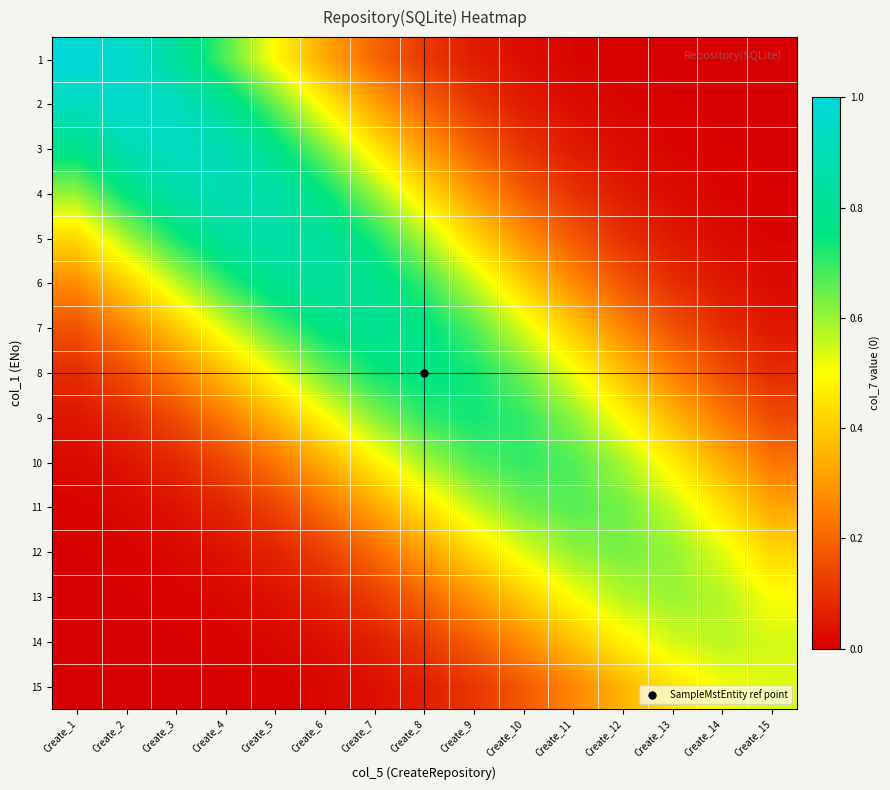

Reading left to right, extract all data points from this chart.

1: Create_1=1.0	Create_2=1.0	Create_3=0.8	Create_4=0.7	Create_5=0.5	Create_6=0.3	Create_7=0.2	Create_8=0.1	Create_9=0.1	Create_10=0.0	Create_11=0.0	Create_12=0.0	Create_13=0.0	Create_14=0.0	Create_15=0.0
2: Create_1=0.9	Create_2=1.0	Create_3=0.9	Create_4=0.8	Create_5=0.6	Create_6=0.5	Create_7=0.3	Create_8=0.2	Create_9=0.1	Create_10=0.1	Create_11=0.0	Create_12=0.0	Create_13=0.0	Create_14=0.0	Create_15=0.0
3: Create_1=0.8	Create_2=0.9	Create_3=0.9	Create_4=0.9	Create_5=0.8	Create_6=0.6	Create_7=0.5	Create_8=0.3	Create_9=0.2	Create_10=0.1	Create_11=0.1	Create_12=0.0	Create_13=0.0	Create_14=0.0	Create_15=0.0
4: Create_1=0.6	Create_2=0.8	Create_3=0.9	Create_4=0.9	Create_5=0.9	Create_6=0.8	Create_7=0.6	Create_8=0.4	Create_9=0.3	Create_10=0.2	Create_11=0.1	Create_12=0.1	Create_13=0.0	Create_14=0.0	Create_15=0.0
5: Create_1=0.4	Create_2=0.6	Create_3=0.7	Create_4=0.8	Create_5=0.9	Create_6=0.8	Create_7=0.7	Create_8=0.6	Create_9=0.4	Create_10=0.3	Create_11=0.2	Create_12=0.1	Create_13=0.1	Create_14=0.0	Create_15=0.0
6: Create_1=0.3	Create_2=0.4	Create_3=0.6	Create_4=0.7	Create_5=0.8	Create_6=0.8	Create_7=0.8	Create_8=0.7	Create_9=0.6	Create_10=0.4	Create_11=0.3	Create_12=0.2	Create_13=0.1	Create_14=0.0	Create_15=0.0
7: Create_1=0.2	Create_2=0.3	Create_3=0.4	Create_4=0.5	Create_5=0.7	Create_6=0.8	Create_7=0.8	Create_8=0.8	Create_9=0.7	Create_10=0.5	Create_11=0.4	Create_12=0.3	Create_13=0.2	Create_14=0.1	Create_15=0.0
8: Create_1=0.1	Create_2=0.2	Create_3=0.3	Create_4=0.4	Create_5=0.5	Create_6=0.6	Create_7=0.7	Create_8=0.8	Create_9=0.7	Create_10=0.6	Create_11=0.5	Create_12=0.4	Create_13=0.3	Create_14=0.2	Create_15=0.1
9: Create_1=0.0	Create_2=0.1	Create_3=0.1	Create_4=0.2	Create_5=0.4	Create_6=0.5	Create_7=0.6	Create_8=0.7	Create_9=0.7	Create_10=0.7	Create_11=0.6	Create_12=0.5	Create_13=0.4	Create_14=0.2	Create_15=0.1
10: Create_1=0.0	Create_2=0.0	Create_3=0.1	Create_4=0.1	Create_5=0.2	Create_6=0.3	Create_7=0.5	Create_8=0.6	Create_9=0.7	Create_10=0.7	Create_11=0.7	Create_12=0.6	Create_13=0.5	Create_14=0.3	Create_15=0.2
11: Create_1=0.0	Create_2=0.0	Create_3=0.0	Create_4=0.1	Create_5=0.1	Create_6=0.2	Create_7=0.3	Create_8=0.4	Create_9=0.6	Create_10=0.6	Create_11=0.7	Create_12=0.6	Create_13=0.6	Create_14=0.4	Create_15=0.3
12: Create_1=0.0	Create_2=0.0	Create_3=0.0	Create_4=0.0	Create_5=0.1	Create_6=0.1	Create_7=0.2	Create_8=0.3	Create_9=0.4	Create_10=0.5	Create_11=0.6	Create_12=0.6	Create_13=0.6	Create_14=0.5	Create_15=0.4
13: Create_1=0.0	Create_2=0.0	Create_3=0.0	Create_4=0.0	Create_5=0.0	Create_6=0.1	Create_7=0.1	Create_8=0.2	Create_9=0.3	Create_10=0.4	Create_11=0.5	Create_12=0.6	Create_13=0.6	Create_14=0.6	Create_15=0.5
14: Create_1=0.0	Create_2=0.0	Create_3=0.0	Create_4=0.0	Create_5=0.0	Create_6=0.0	Create_7=0.1	Create_8=0.1	Create_9=0.2	Create_10=0.3	Create_11=0.4	Create_12=0.5	Create_13=0.5	Create_14=0.6	Create_15=0.5
15: Create_1=0.0	Create_2=0.0	Create_3=0.0	Create_4=0.0	Create_5=0.0	Create_6=0.0	Create_7=0.0	Create_8=0.1	Create_9=0.1	Create_10=0.2	Create_11=0.3	Create_12=0.4	Create_13=0.4	Create_14=0.5	Create_15=0.5